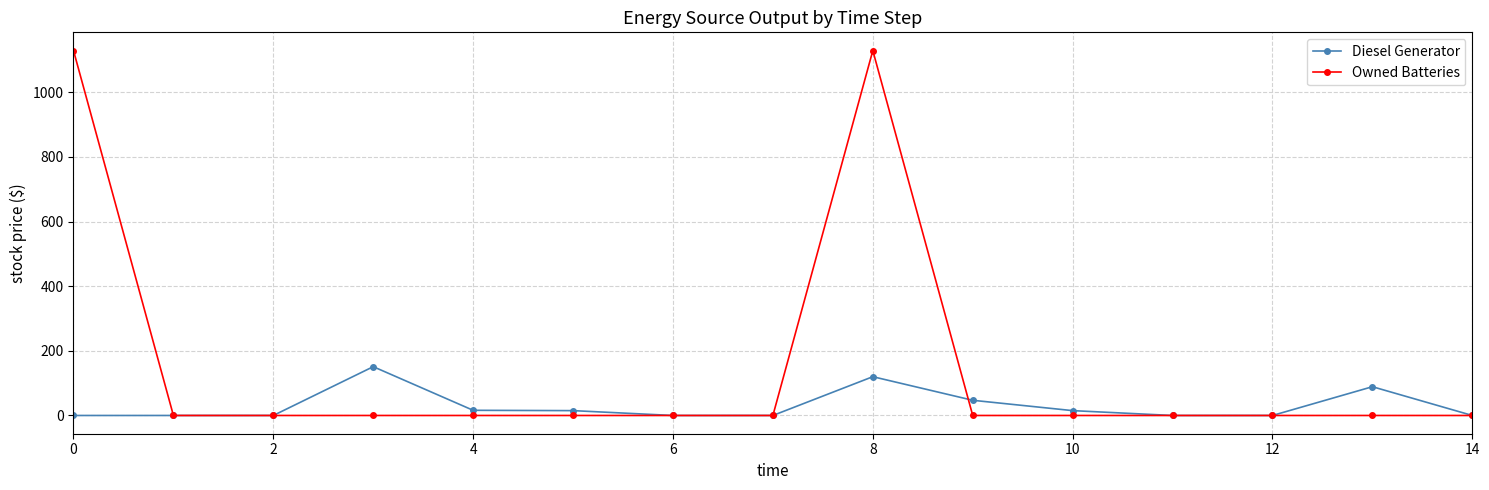

What is the maximum value for Owned Batteries?

1129